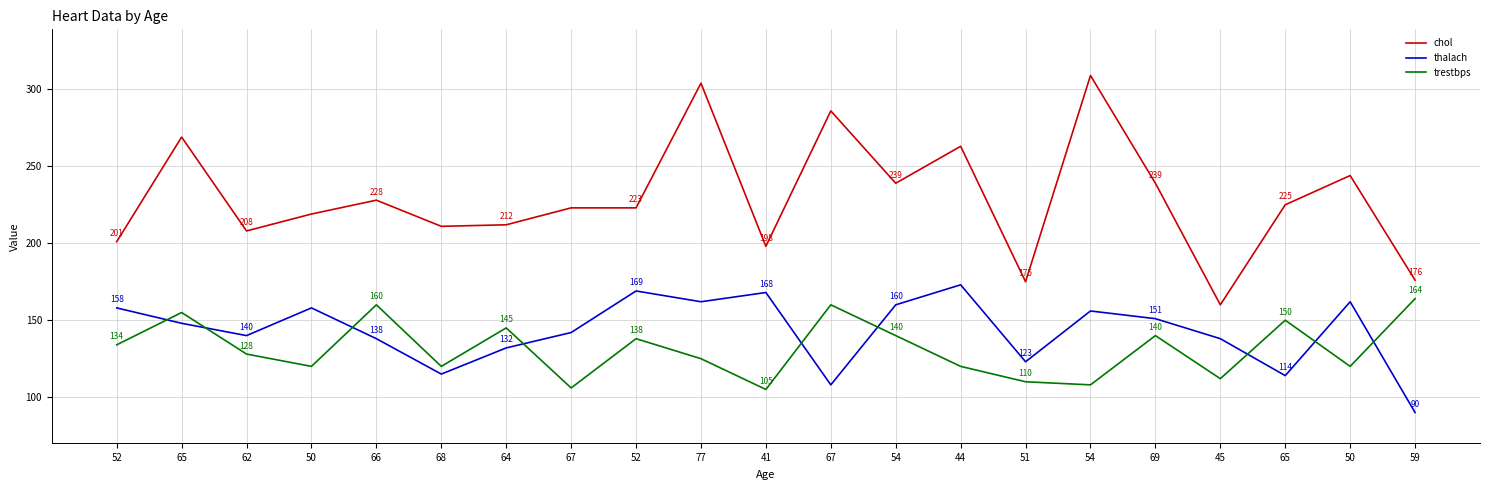

Reading right to left, list all the values displayed in this chart.

chol: 176	244	225	160	239	309	175	263	239	286	198	304	223	223	212	211	228	219	208	269	201
thalach: 90	162	114	138	151	156	123	173	160	108	168	162	169	142	132	115	138	158	140	148	158
trestbps: 164	120	150	112	140	108	110	120	140	160	105	125	138	106	145	120	160	120	128	155	134